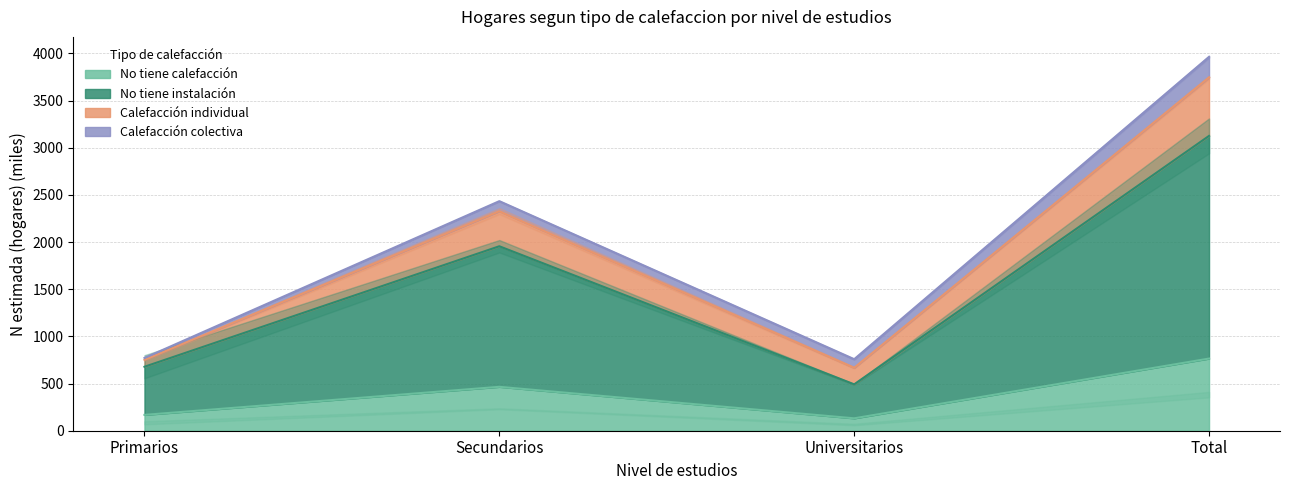

Reading left to right, list all the values displayed in this chart.

Hombre_n: 771.4	2433.4	758.1	3962.8
Hombre_N: 750.9	2326.9	667.3	3745.1
Mujer_n: 168.0	465.5	131.5	764.9
Mujer_N: 678.1	1955.3	491.7	3125.1